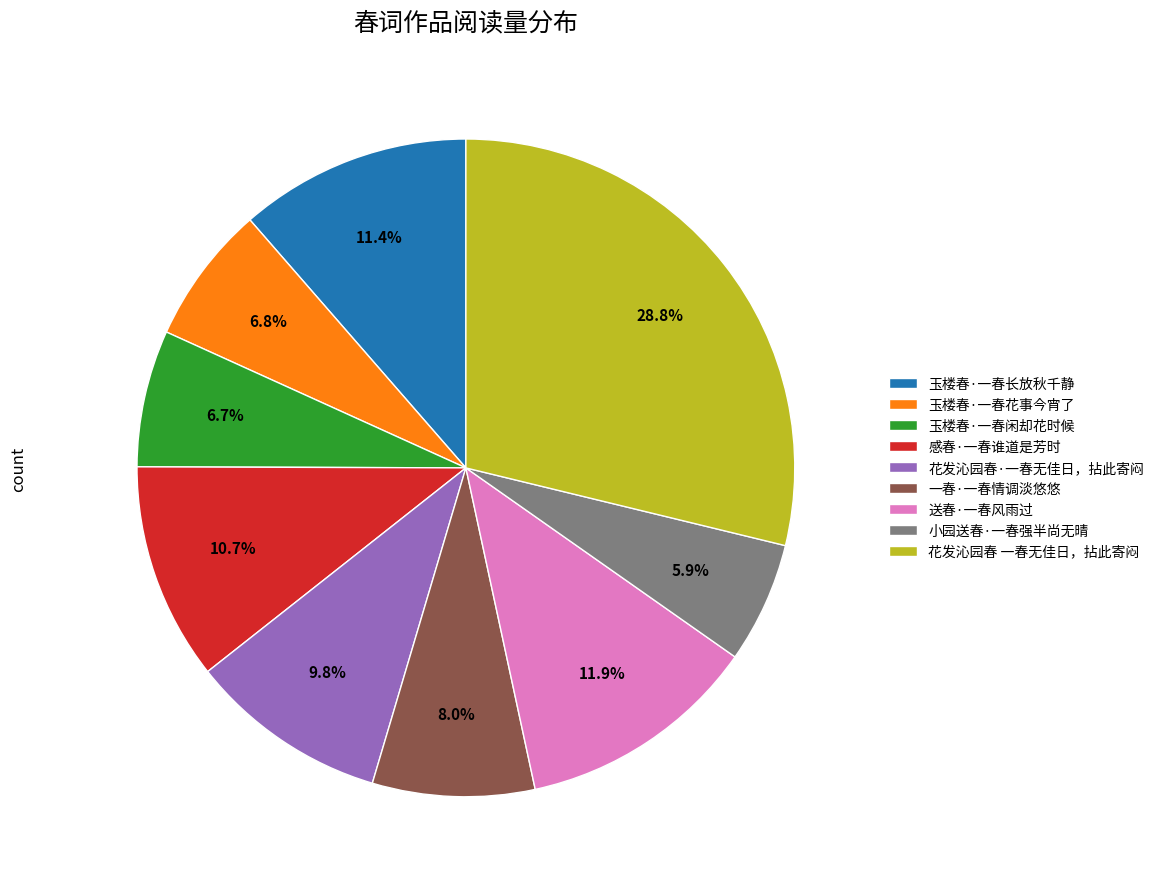

Does any single category account for the majority?

No